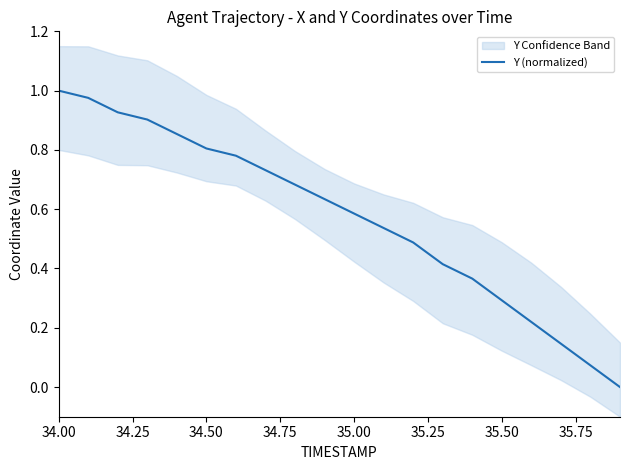

Is it true that Y (normalized) equals 0.3 at 35.50?

True